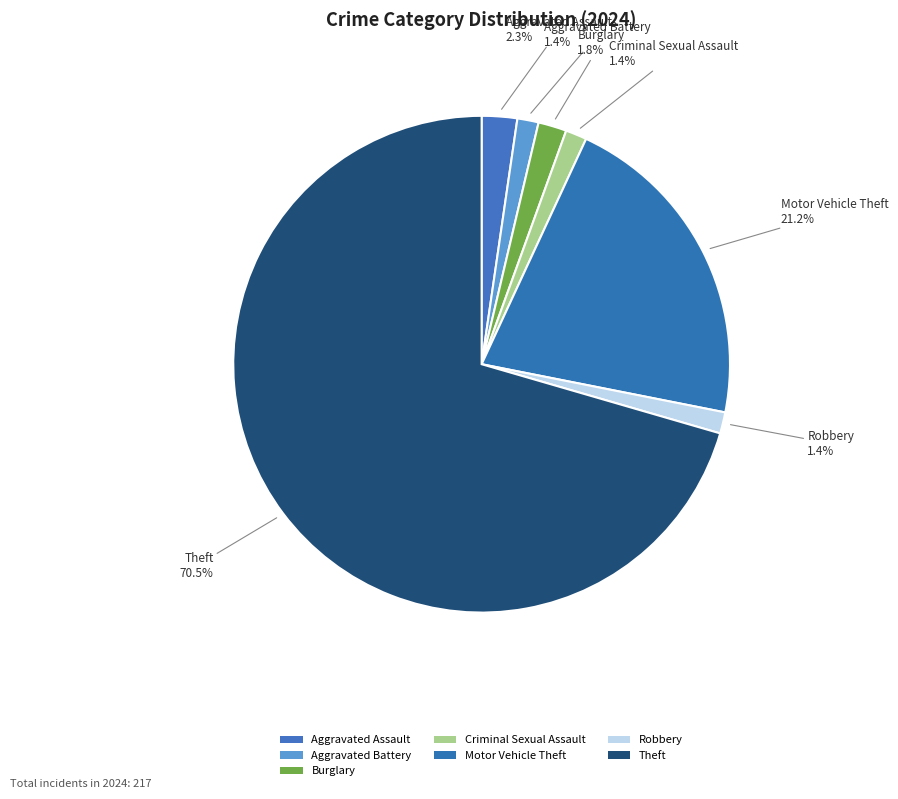

Count the number of slices in the pie.

7